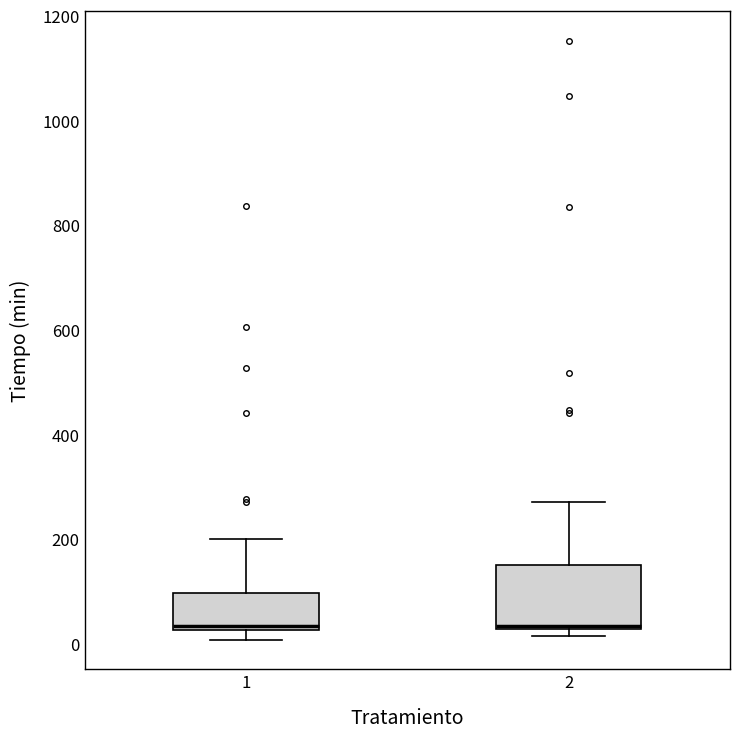

Reading left to right, read every box against the y-axis: the position of its median line, the range the box covers, and the ends of its whiskers. The values are not printed on the chart, so give them approximately, as read against the axis.

1: median 40, box 20 to 100, whiskers 0 to 200
2: median 40, box 20 to 160, whiskers 20 (just below the box's lower edge) to 280